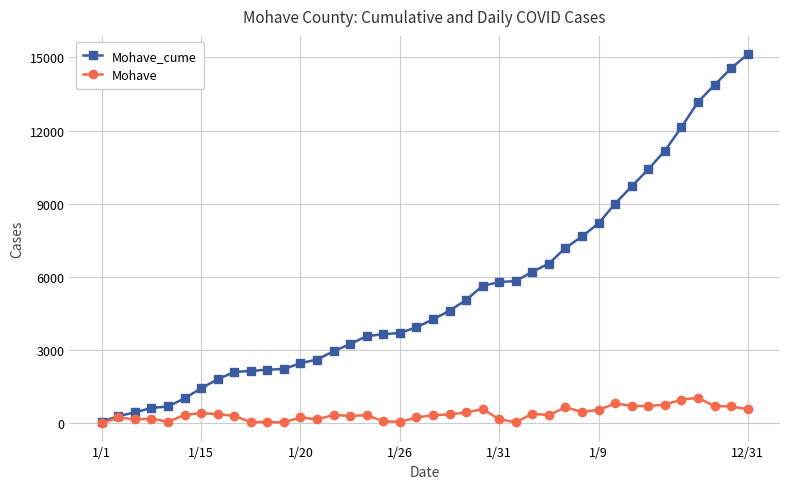

Which series has the largest total across all categories?

Mohave_cume